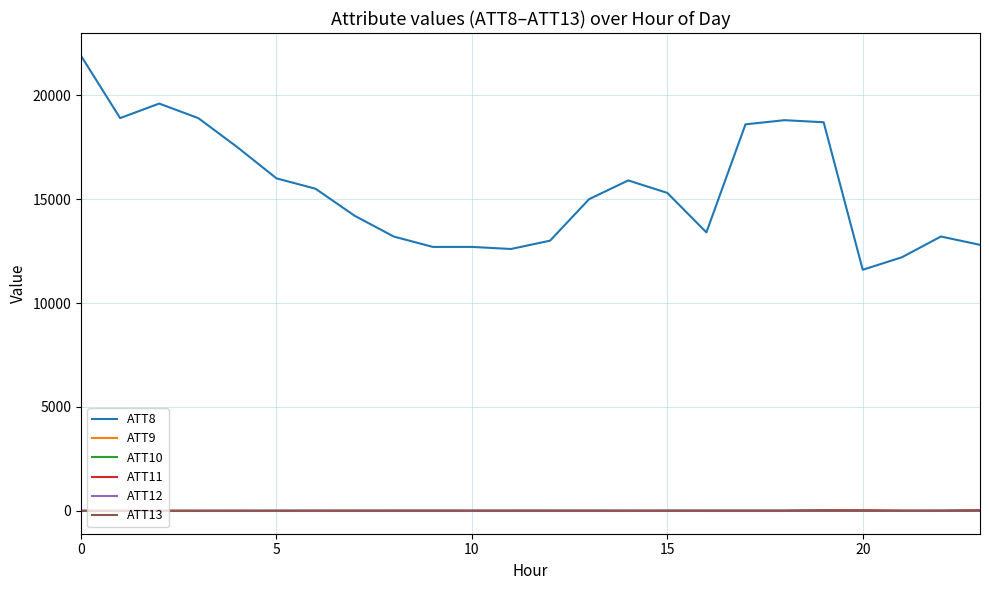

What are all the series names shown in the legend?

ATT8, ATT9, ATT10, ATT11, ATT12, ATT13